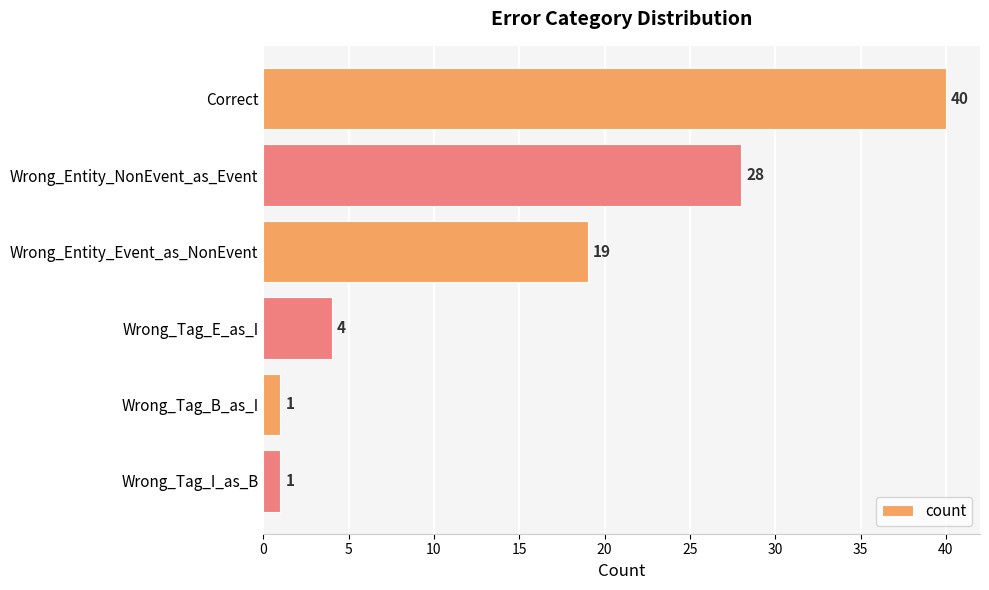

Is it true that the value at Correct is 40?

True